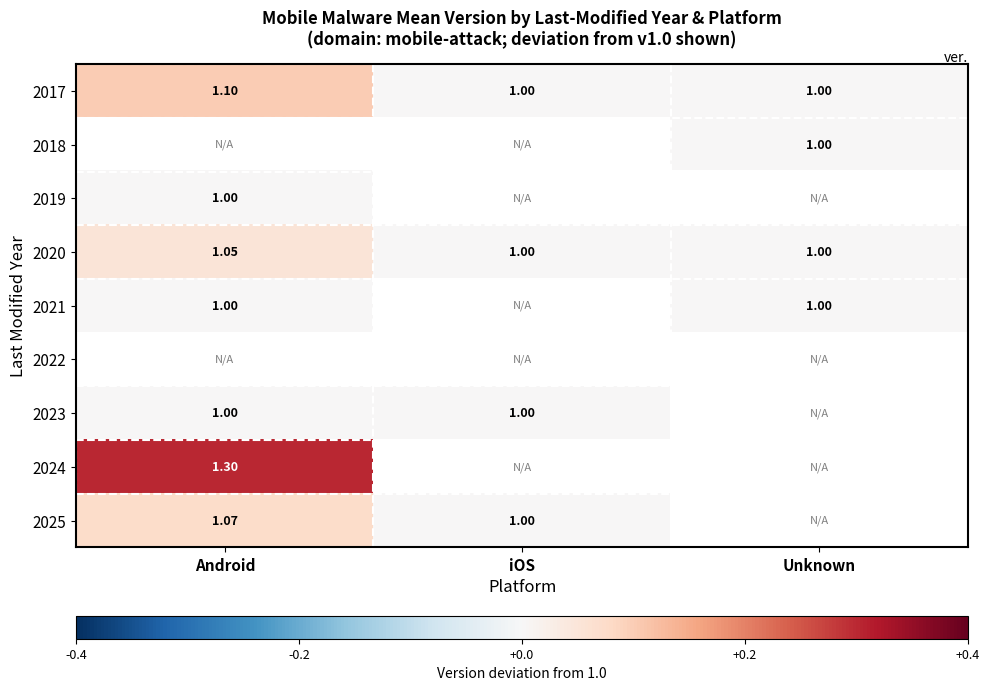

What is the greatest value displayed?

0.3